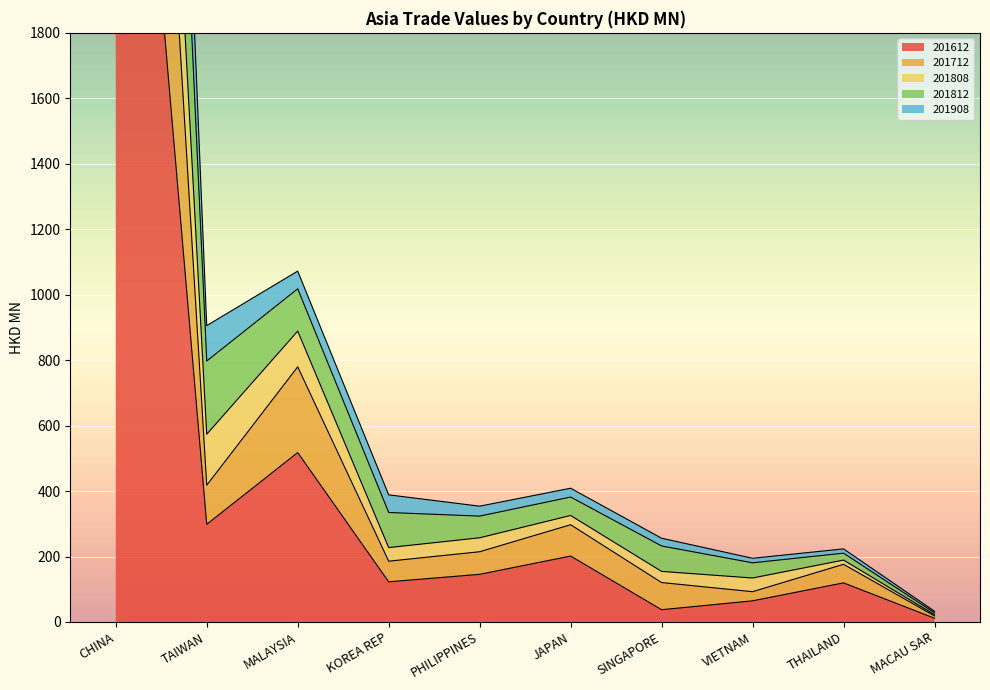

What is the greatest value displayed?

7594.1